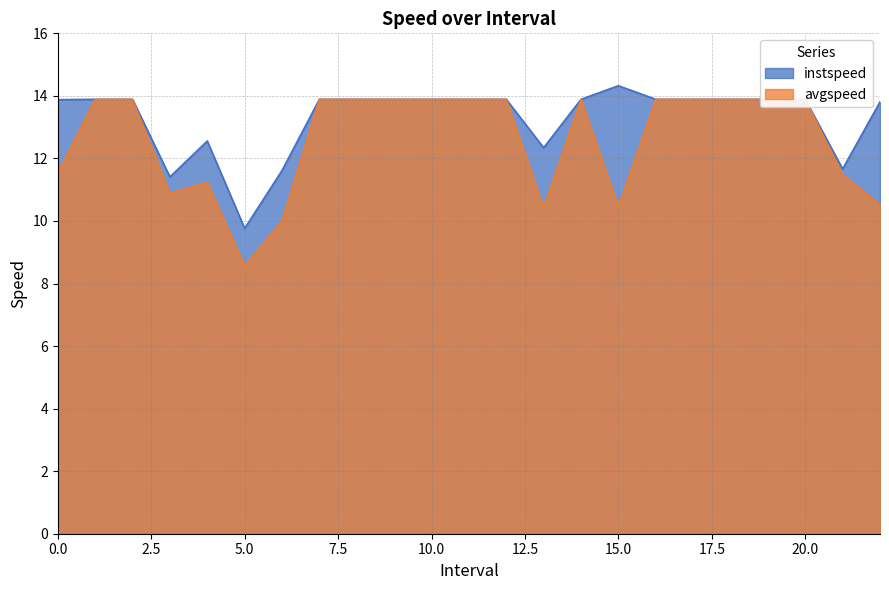

Is the value of instspeed at 5.0 greater than the value of avgspeed at 7.0?

No